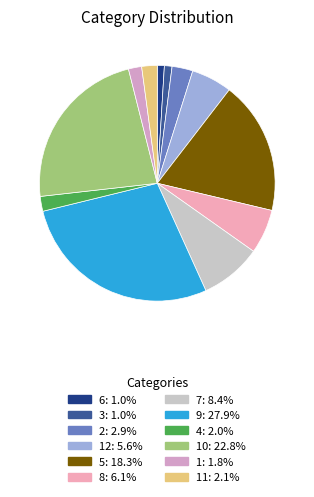

Which slice is the largest?

9